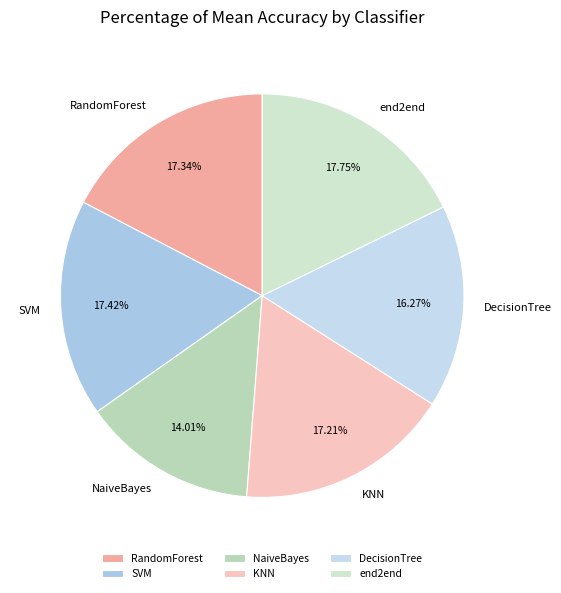

Is the sum of RandomForest and KNN greater than half?

No